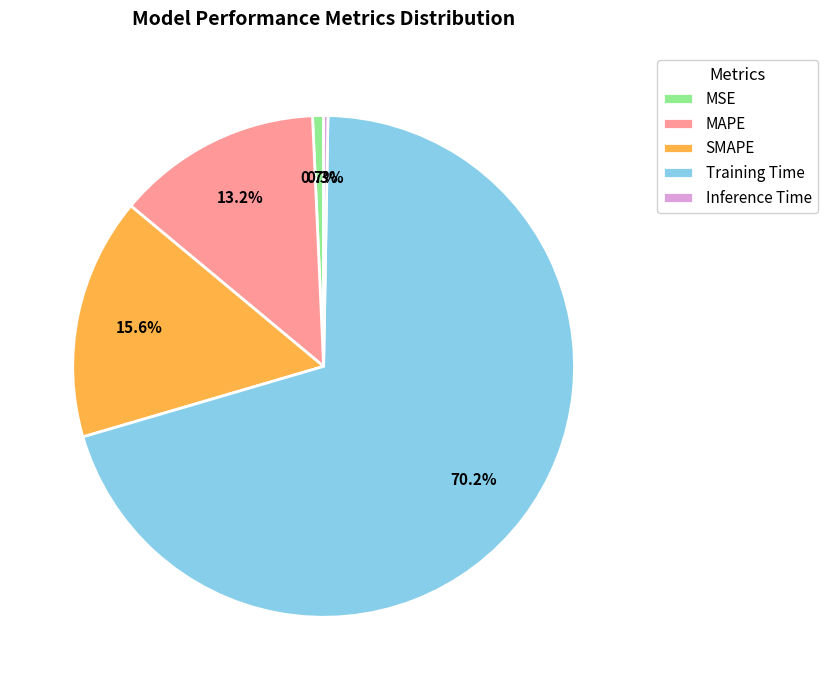

What percentage is the MSE slice, to the nearest percent?

1%